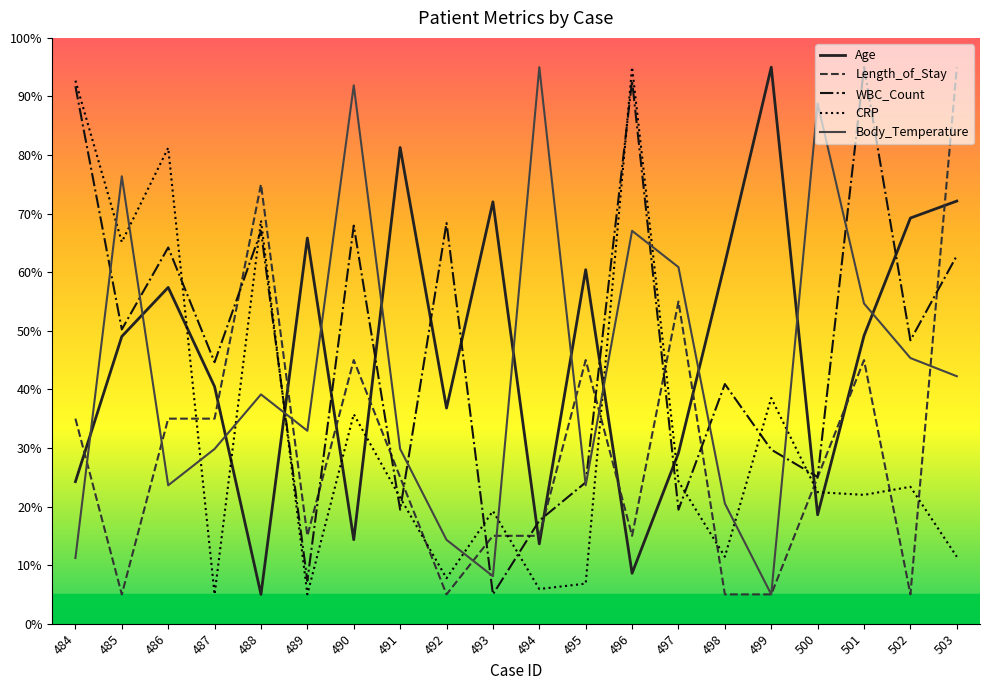

What is the spread (max minus min) of values at 501?

73.0